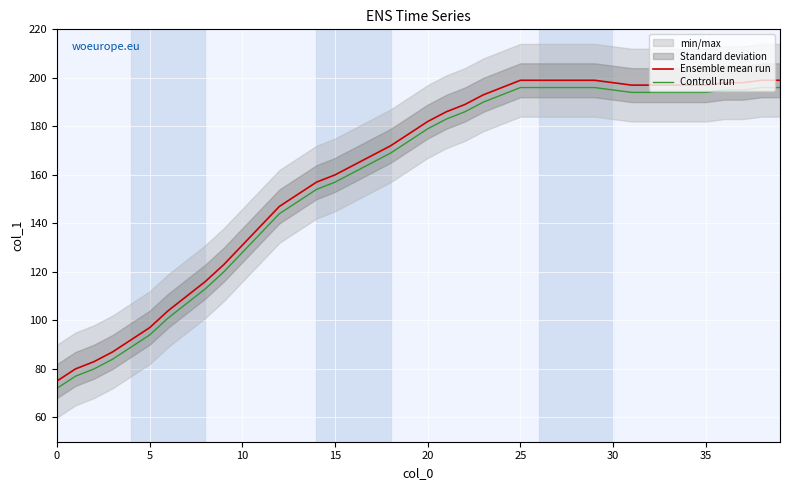

True or false: Controll run has more than 1 interior local peaks.

False